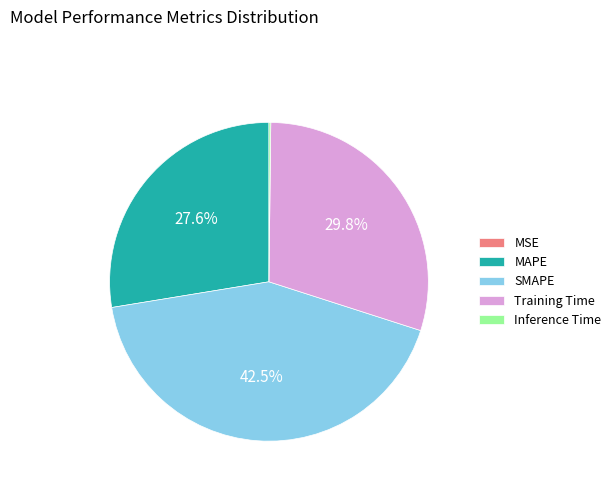

What portion of the pie excludes MAPE?

72.4%